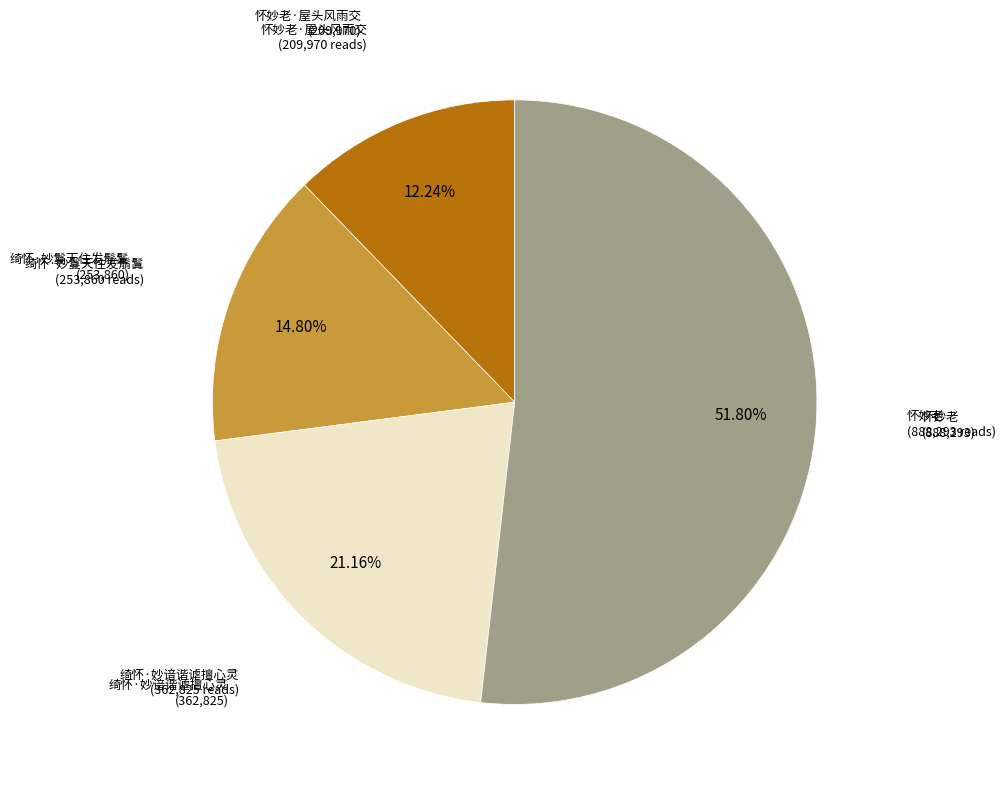

Does any single category account for the majority?

Yes